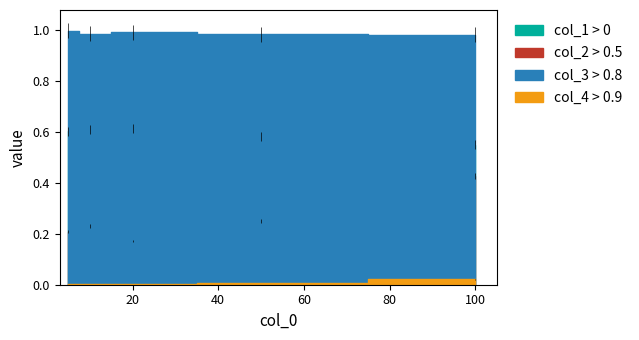

Count the col_2 values in the range 0 to 1.

5